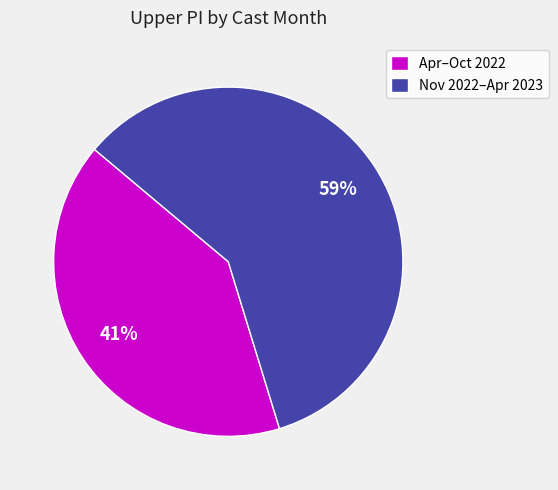

How many slices are in this pie chart?

2